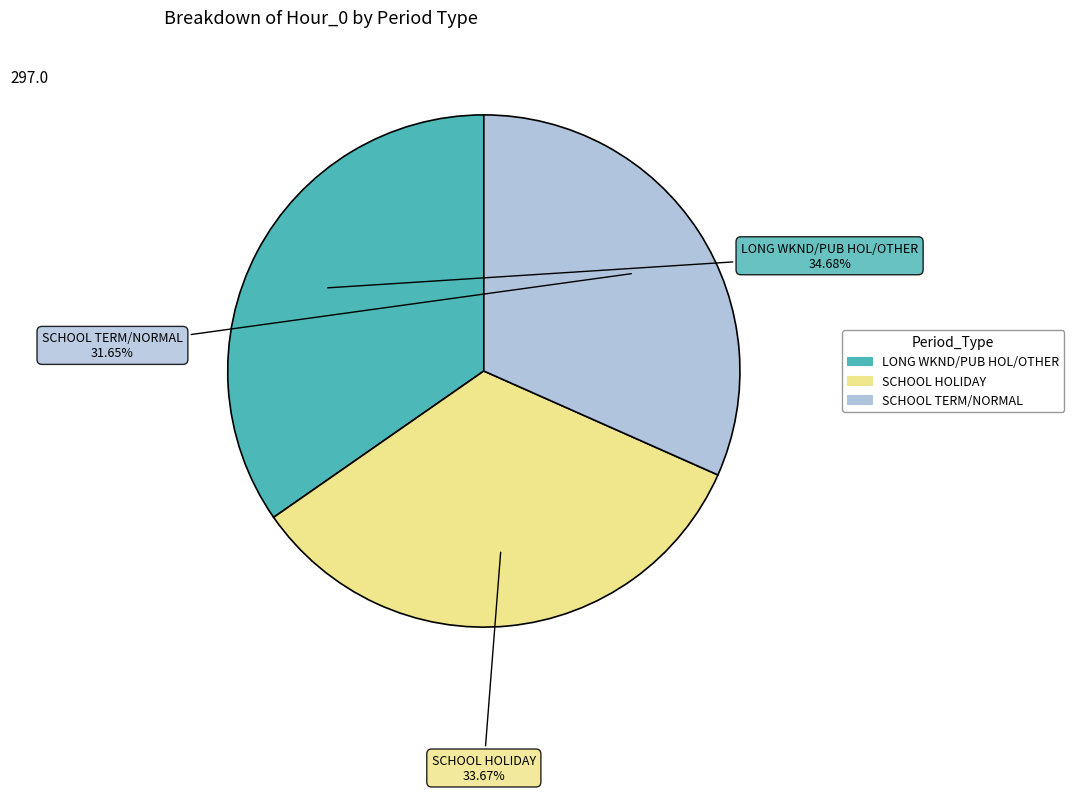

Does LONG WKND/PUB HOL/OTHER account for over 50% of the chart?

No